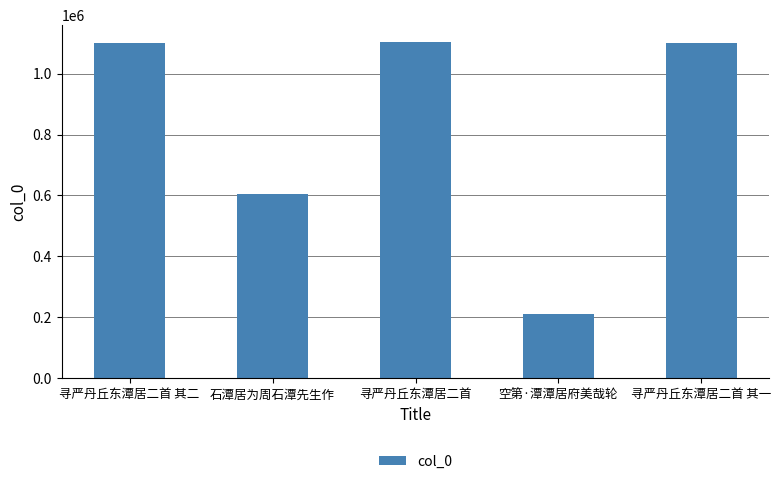

True or false: the data shows 209487 at 空第·潭潭居府美哉轮.

True